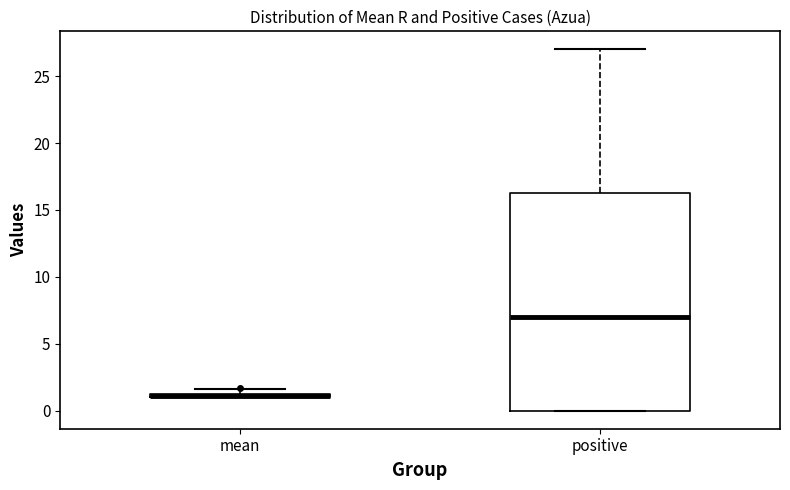

Which box is the tallest, from its lower edge to its upper edge?

positive